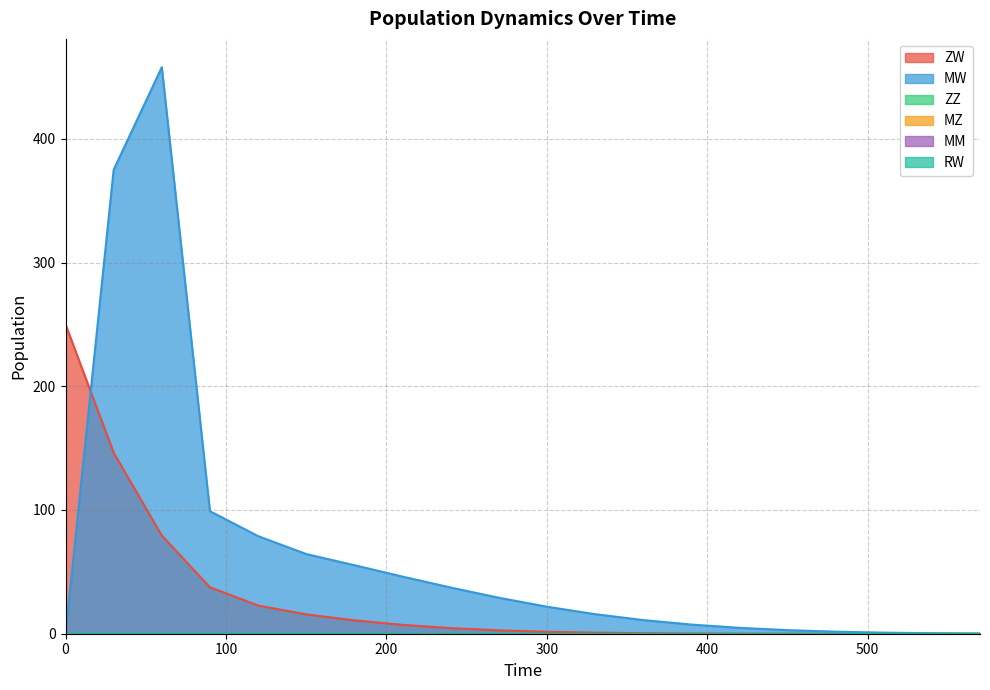

What is the total value across all series at 390?

7.6